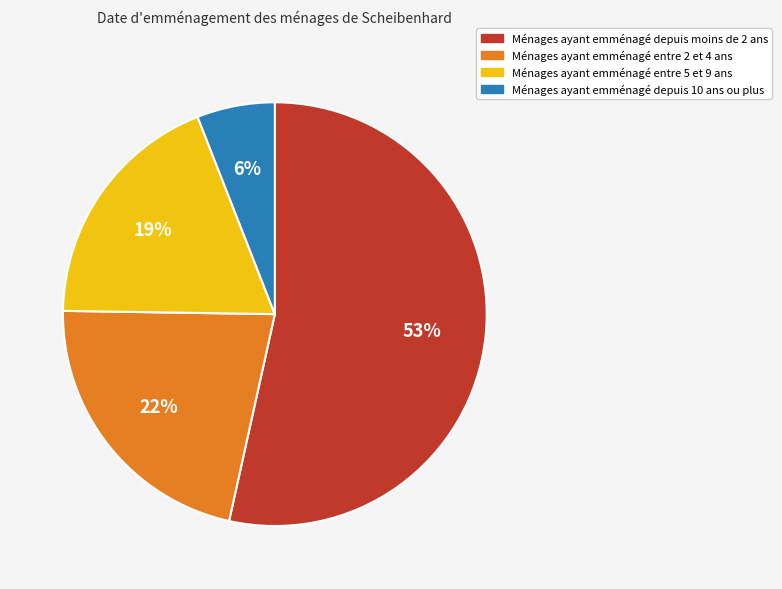

To the nearest percent, what is the average slice percentage?

25%